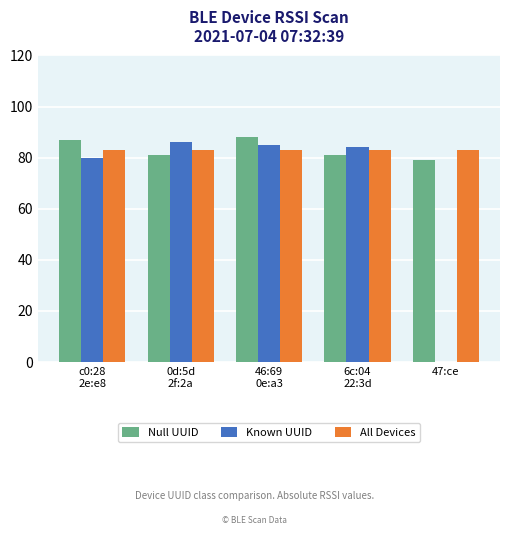

What are all the series names shown in the legend?

Null UUID, Known UUID, All Devices